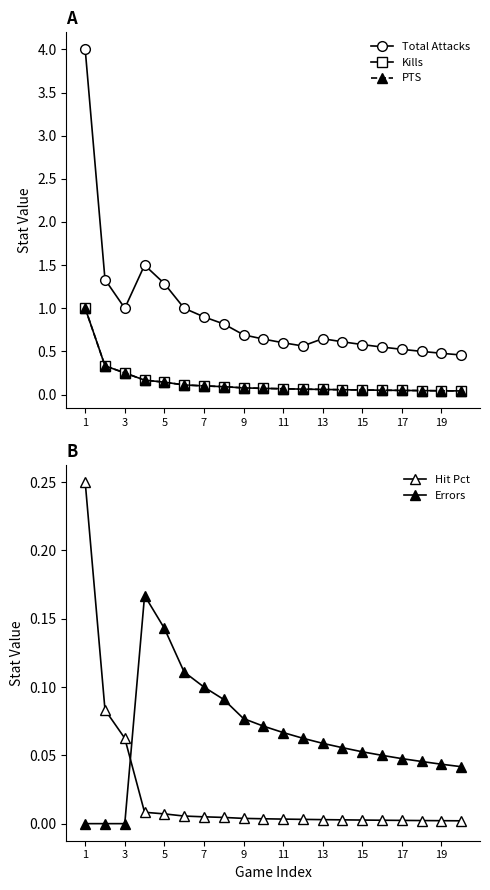

True or false: Hit Pct and Errors intersect in this chart.

True